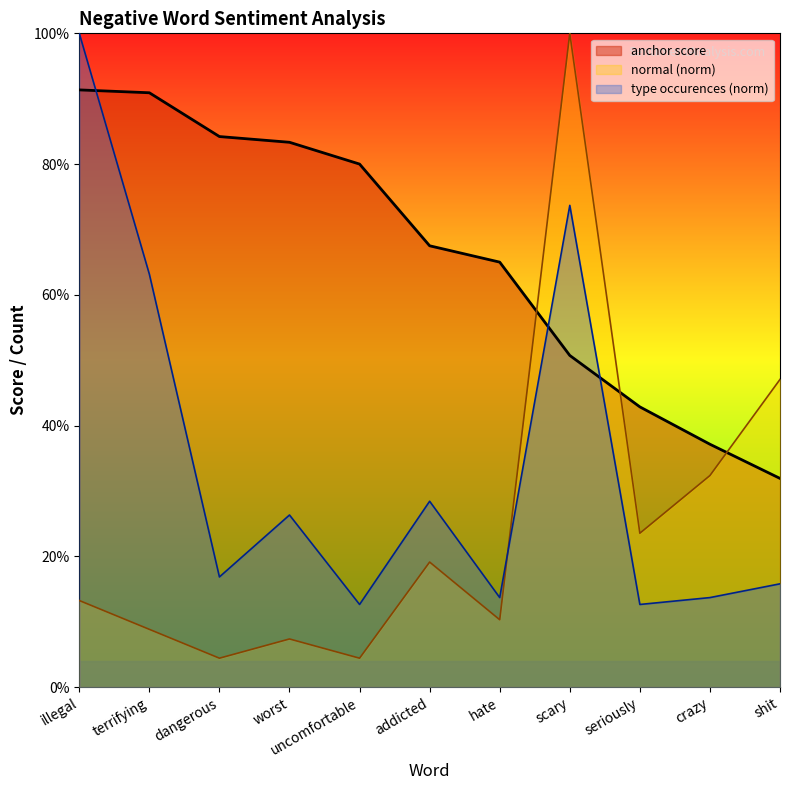

Which has a higher value, shit or worst?

worst